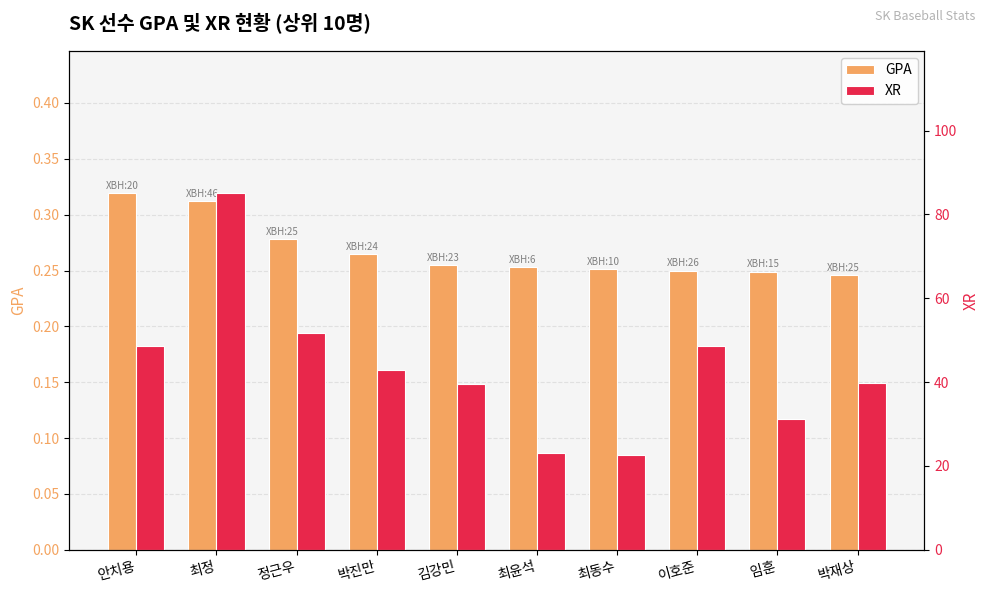

How many bars are there in total?

20